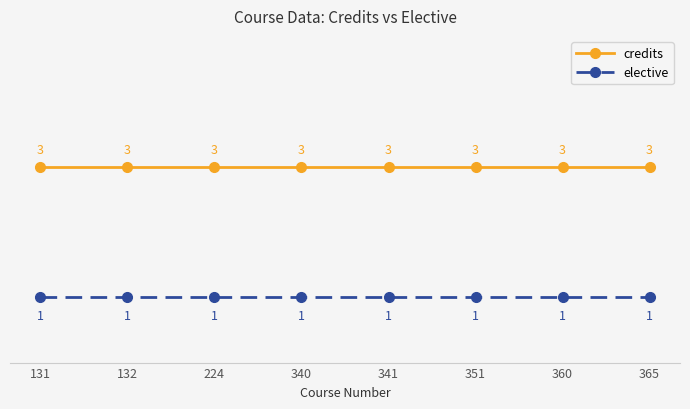

True or false: elective and credits cross at least once.

False